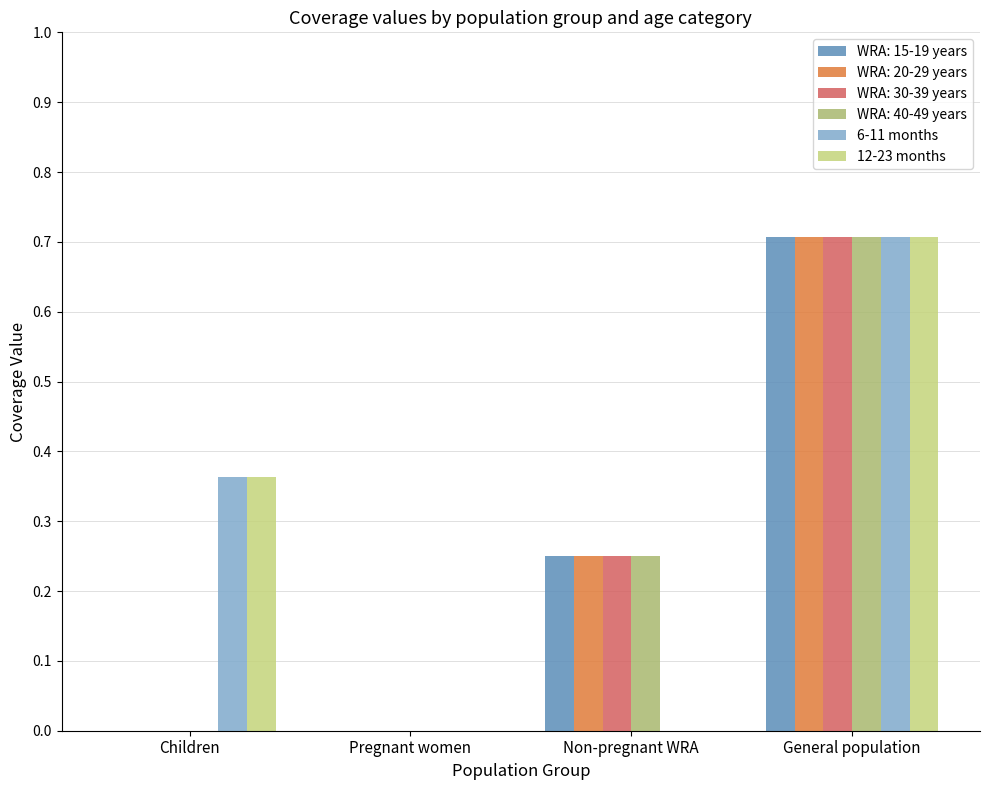

True or false: 6-11 months has a value of 0.7 at General population.

True